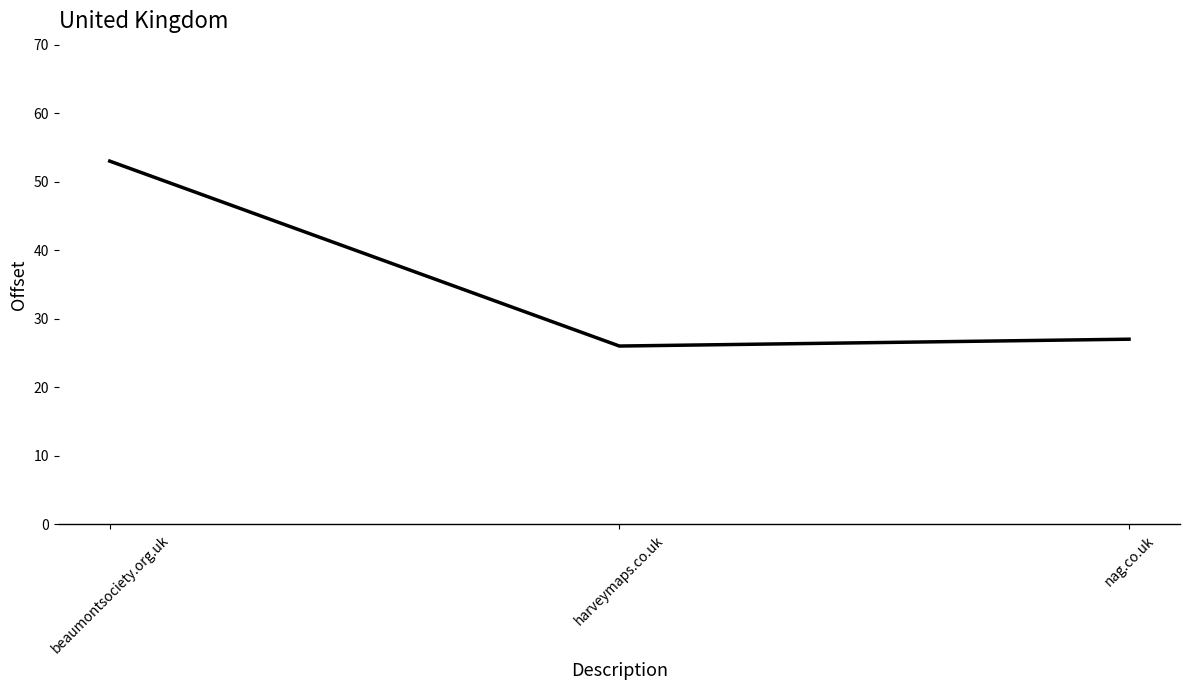

What is the smallest value displayed?

26